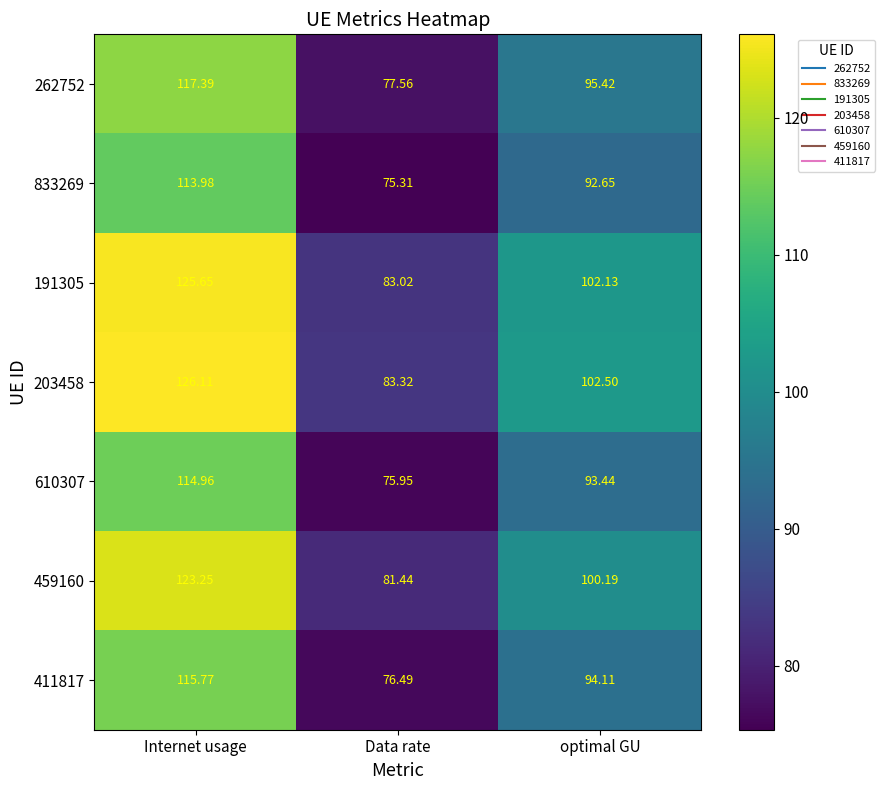

Which series changed the most between Data rate and optimal GU?

203458